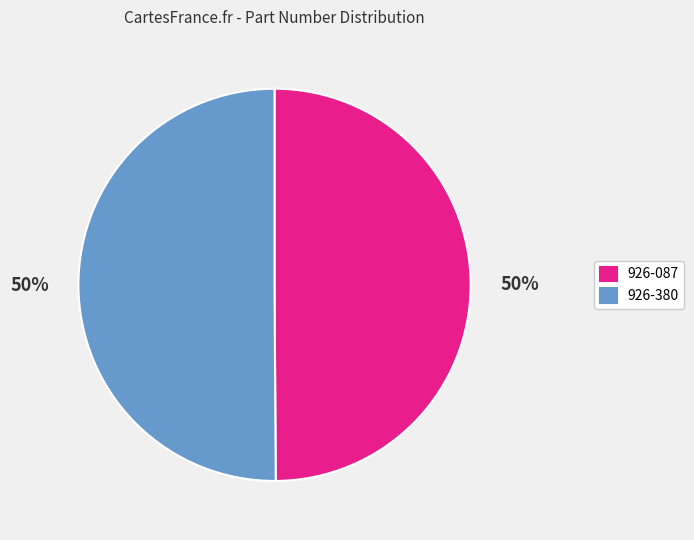

Is it true that 926-380 is 50% of the pie?

True